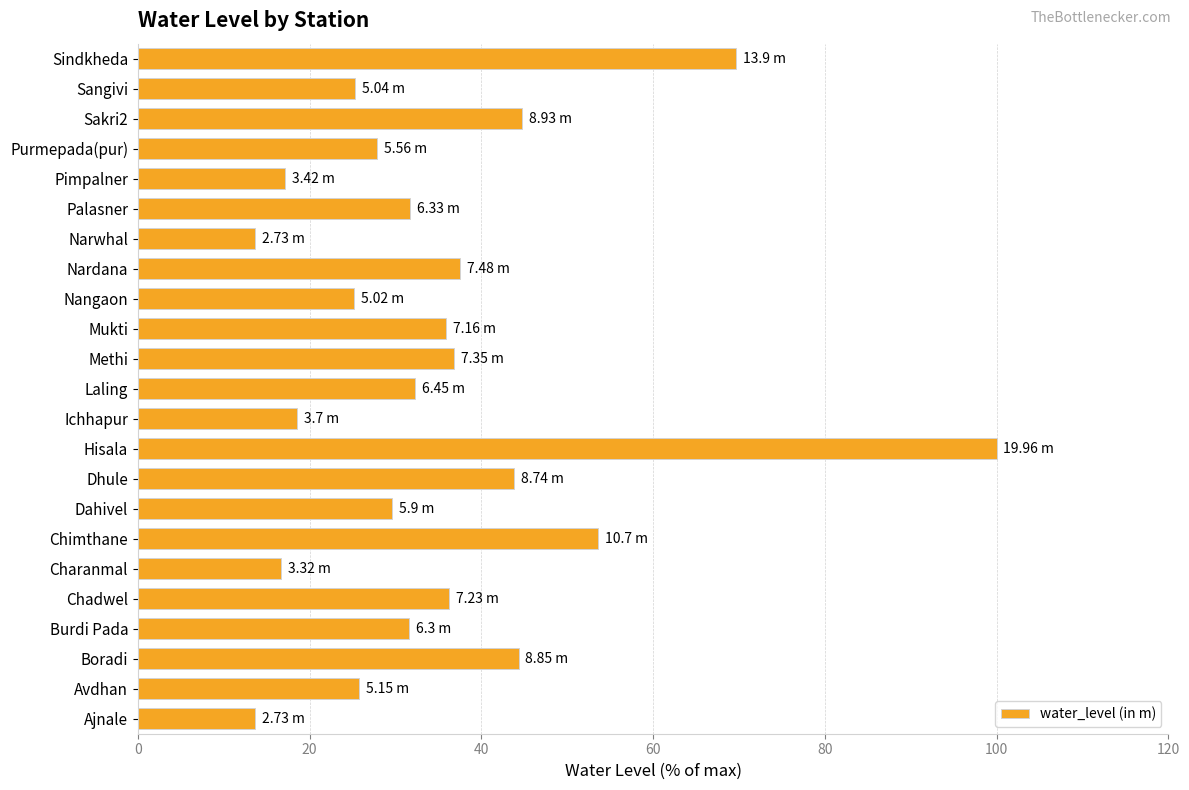

What is the difference between the second highest and minimum values?

56.0